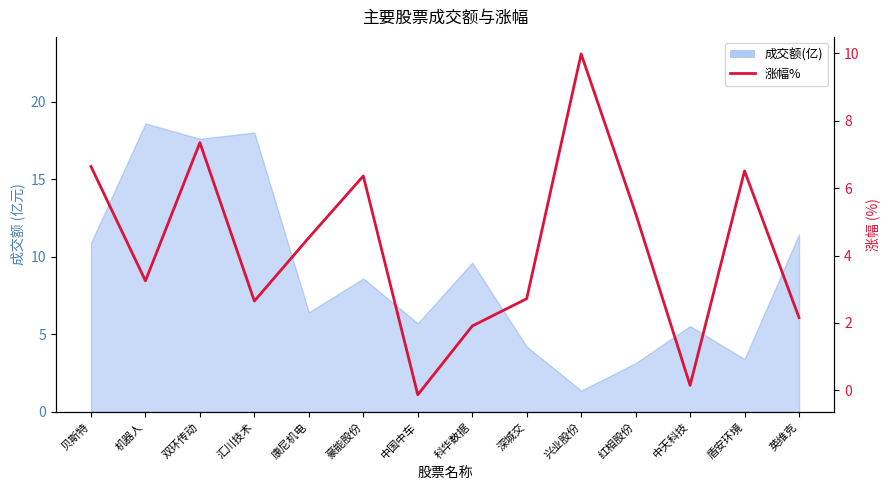

True or false: the data shows 1.4 at 汇川技术.

False